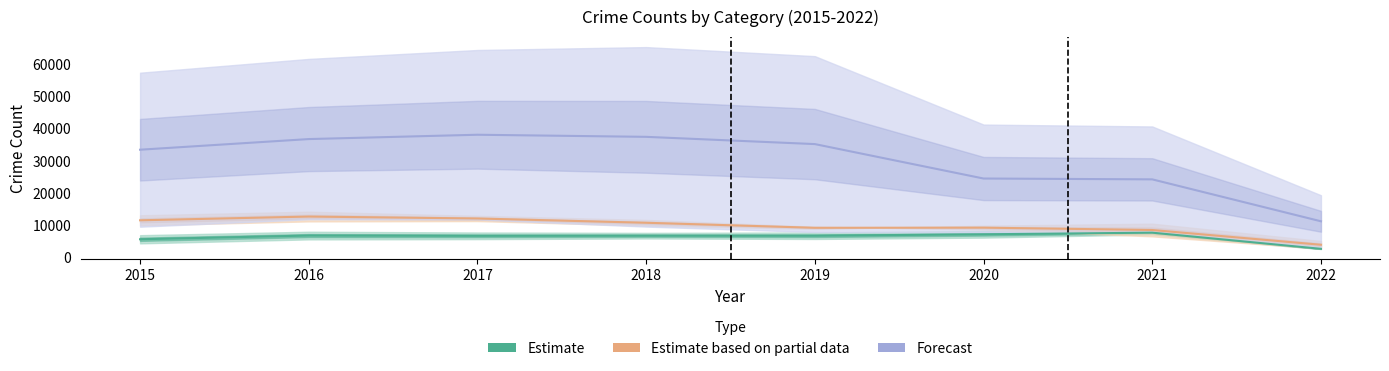

At which label is Theft closest to 24723?

2020